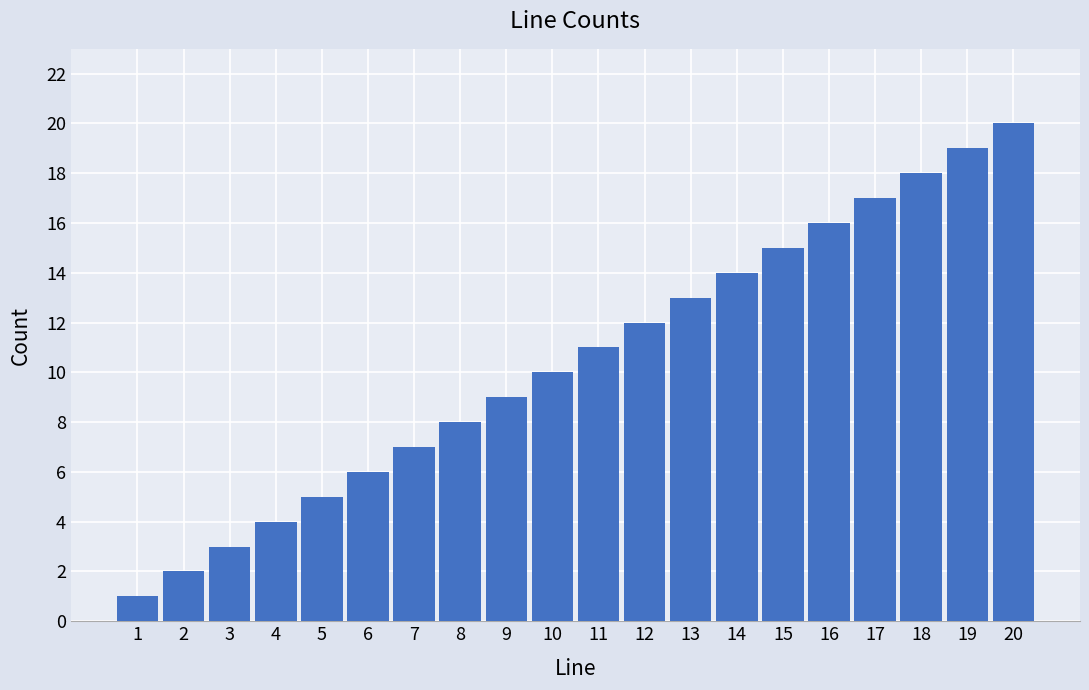

Reading left to right, list all the values displayed in this chart.

1=1	2=2	3=3	4=4	5=5	6=6	7=7	8=8	9=9	10=10	11=11	12=12	13=13	14=14	15=15	16=16	17=17	18=18	19=19	20=20